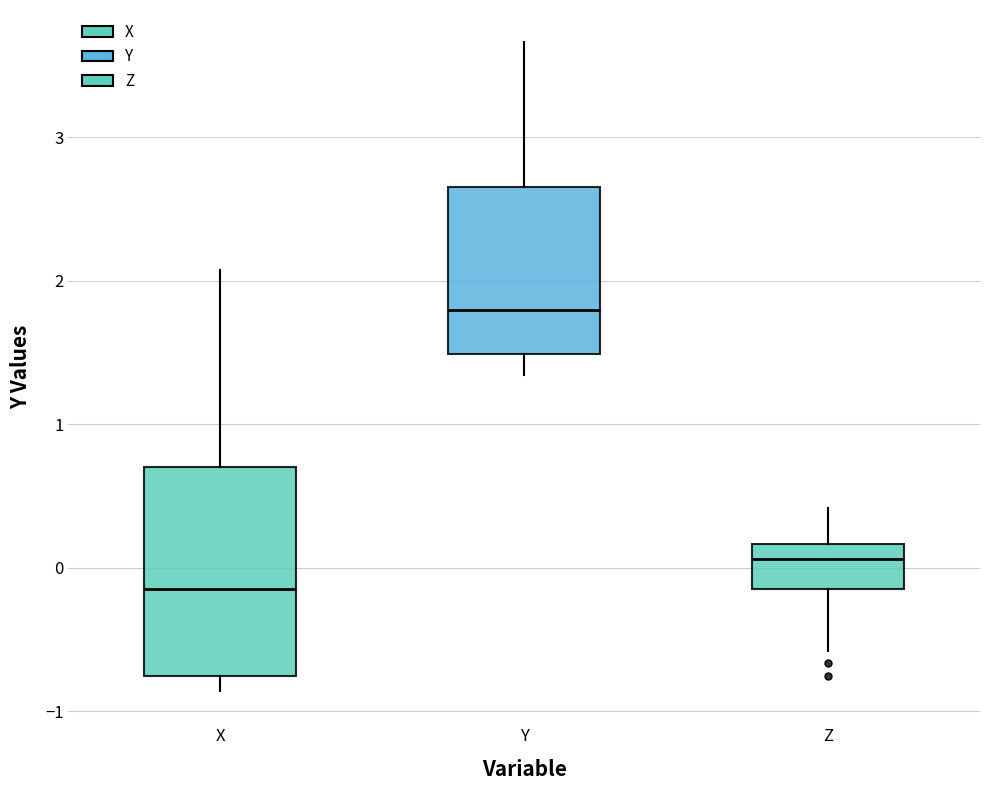

Reading left to right, read every box against the y-axis: the position of its median line, the range the box covers, and the ends of its whiskers. The values are not printed on the chart, so give them approximately, as read against the axis.

X: median -0.1, box -0.8 to 0.7, whiskers -0.9 to 2.1
Y: median 1.8, box 1.5 to 2.7, whiskers 1.3 to 3.7
Z: median 0.1, box -0.2 to 0.2, whiskers -0.6 to 0.4